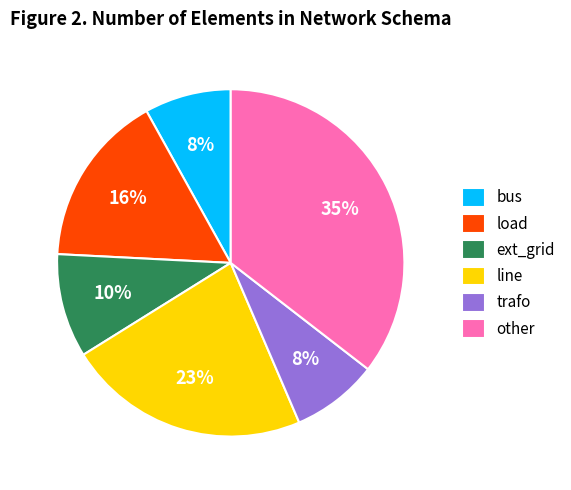

Do ext_grid and load together represent more than half of the pie?

No